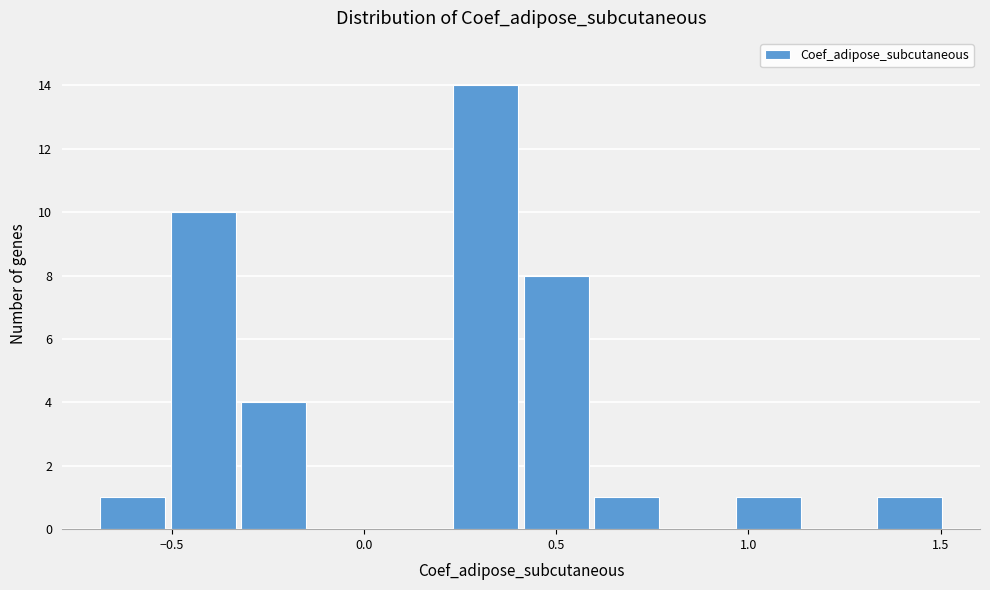

Read against the x-axis, roughly where is the centre of the tallest bar?

0.30